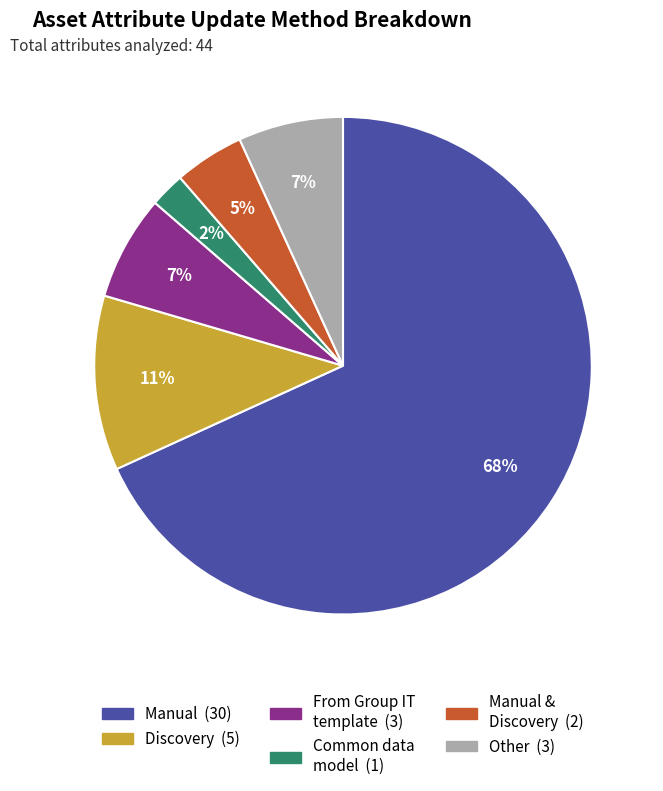

To the nearest percent, what is the difference between the largest and smallest slice percentages?

66%